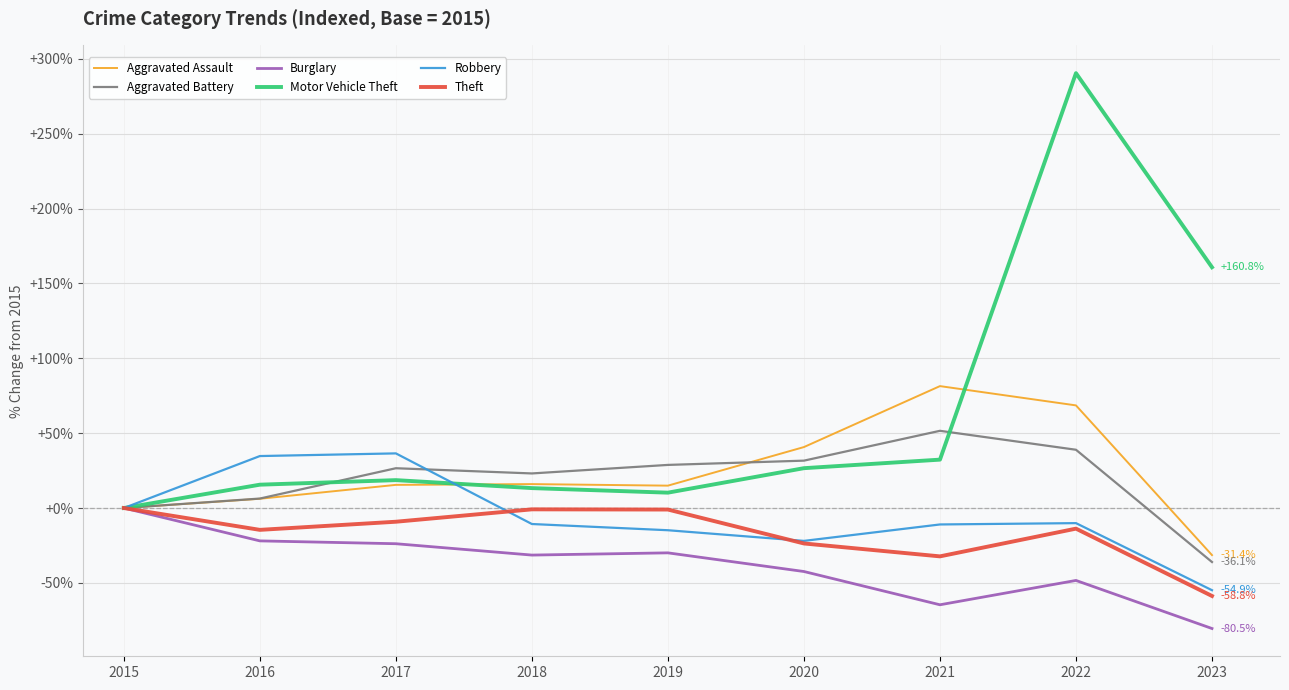

True or false: Aggravated Battery has more than 0 interior local peaks.

True